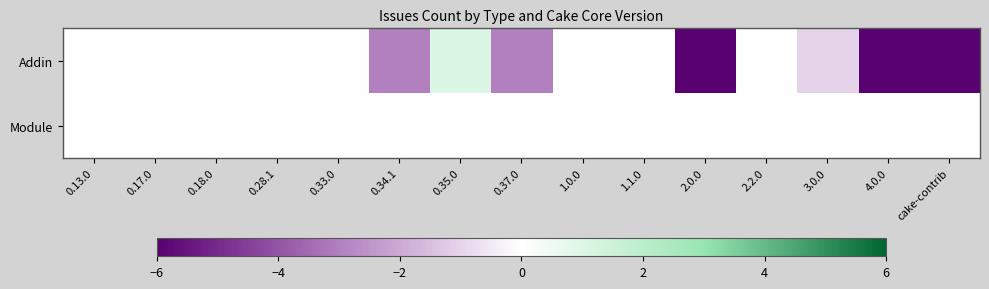

Reading left to right, extract all data points from this chart.

Addin: 0.13.0=0	0.17.0=0	0.18.0=0	0.28.1=0	0.33.0=0	0.34.1=-3	0.35.0=1	0.37.0=-3	1.0.0=0	1.1.0=0	2.0.0=-10	2.2.0=0	3.0.0=-1	4.0.0=-9	cake-contrib=-10
Module: 0.13.0=0	0.17.0=0	0.18.0=0	0.28.1=0	0.33.0=0	0.34.1=0	0.35.0=0	0.37.0=0	1.0.0=0	1.1.0=0	2.0.0=0	2.2.0=0	3.0.0=0	4.0.0=0	cake-contrib=0